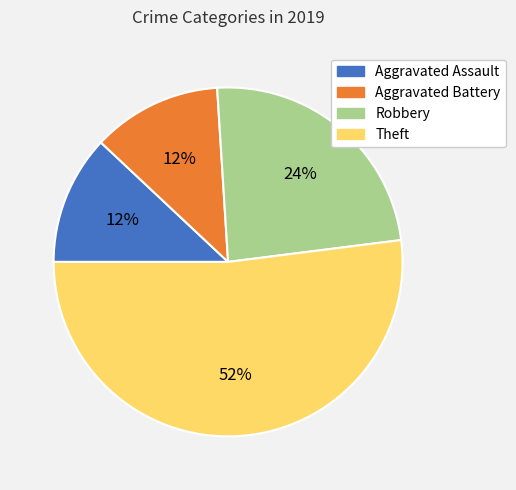

Which category accounts for the majority?

Theft